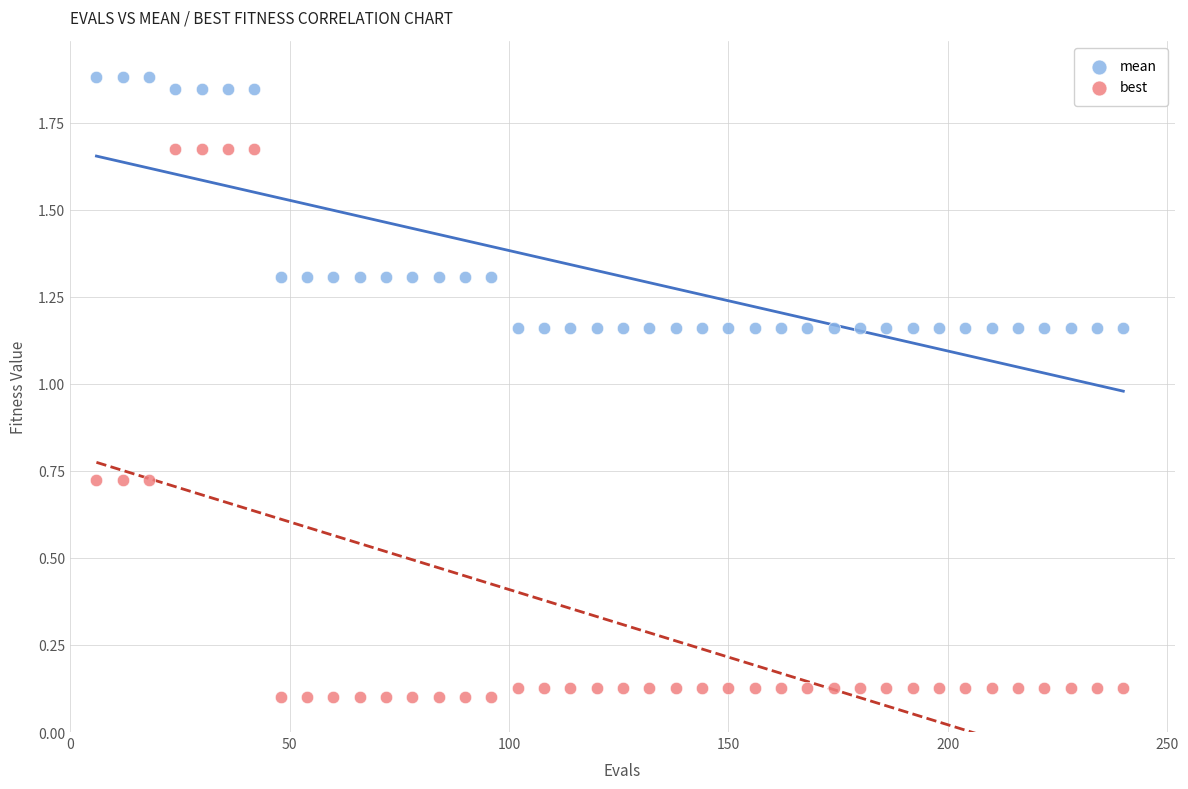

Across all data points, what is the range of X values (max minus min)?

234.0